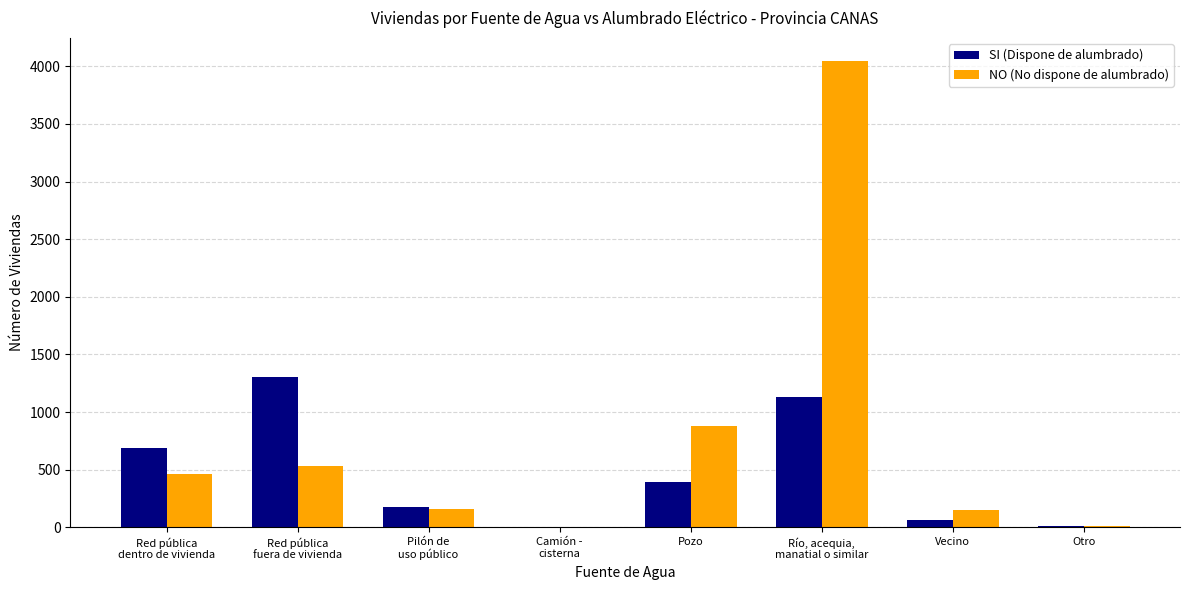

How many distinct data groups are displayed?

2